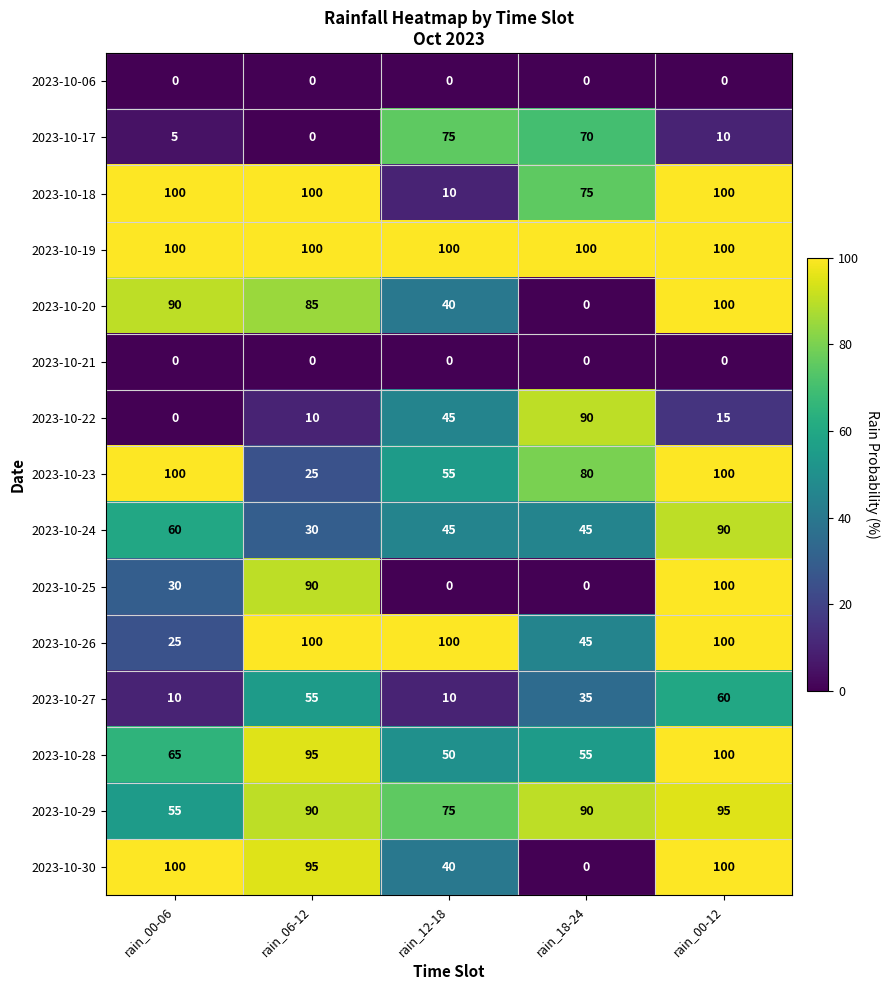

At which category is the sum across all series the highest?

rain_00-12